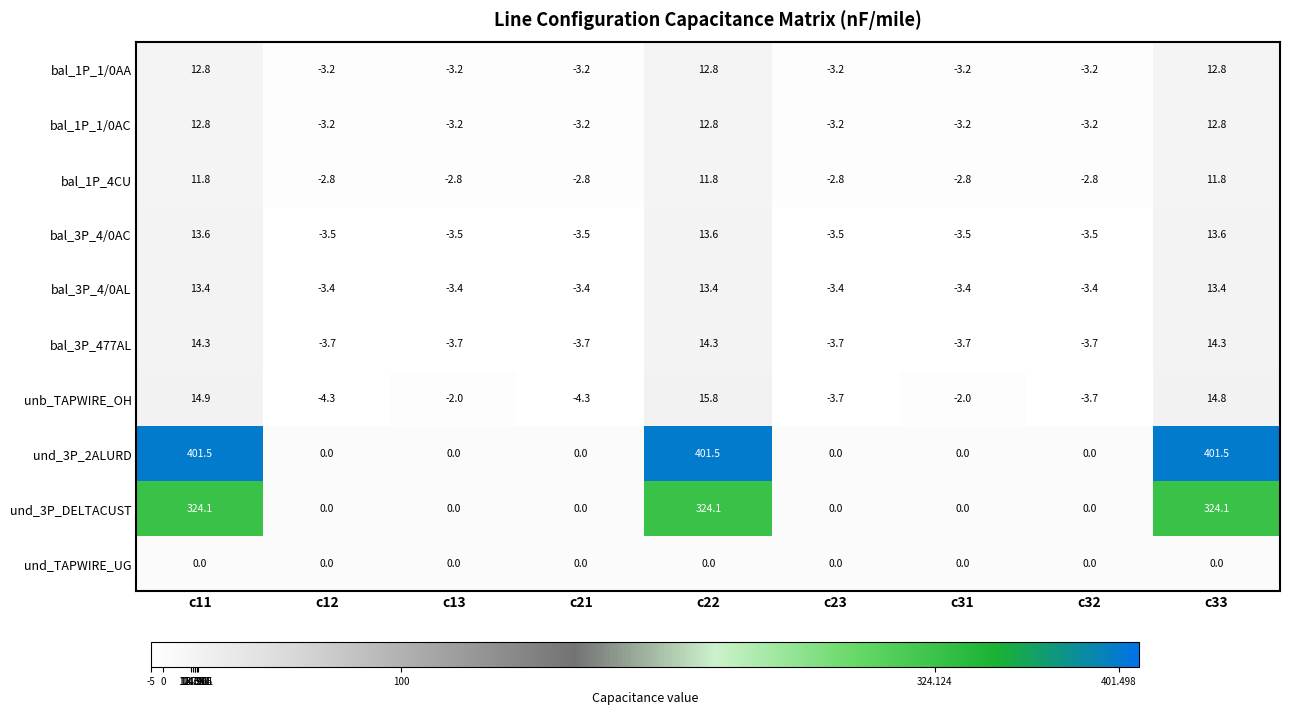

What is the spread (max minus min) of values at c12?

4.3